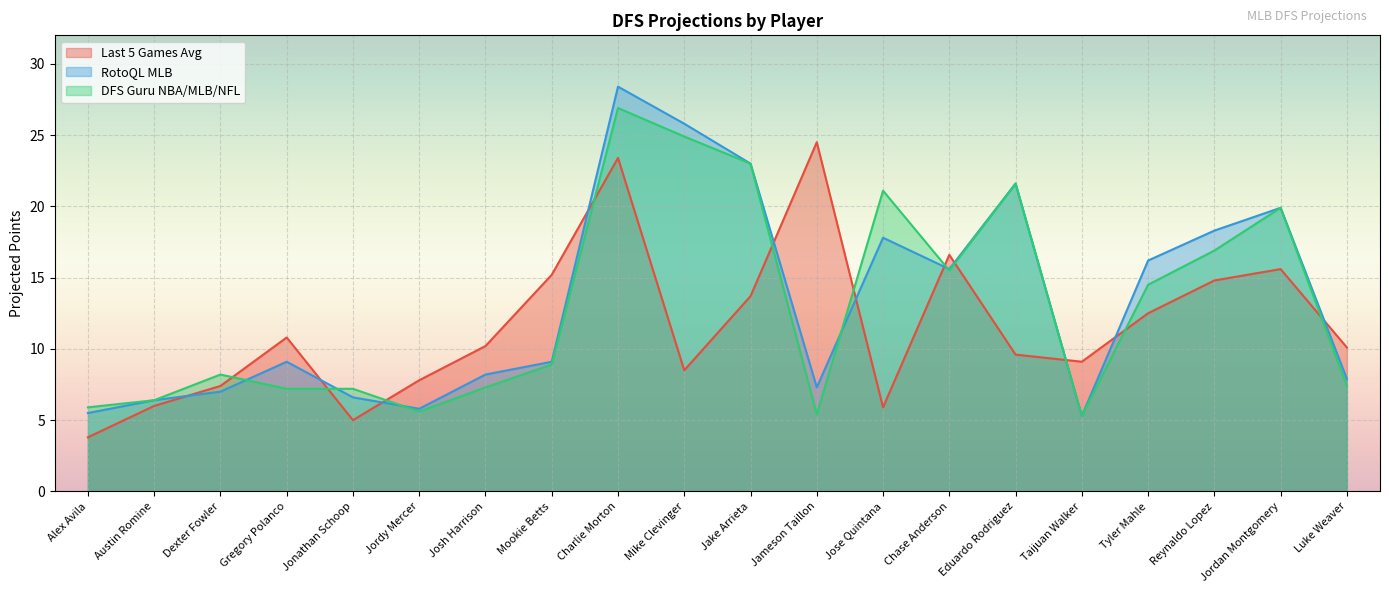

Which series ends up on top after the final intersection of Last 5 Games Avg and DFS Guru NBA/MLB/NFL?

Last 5 Games Avg